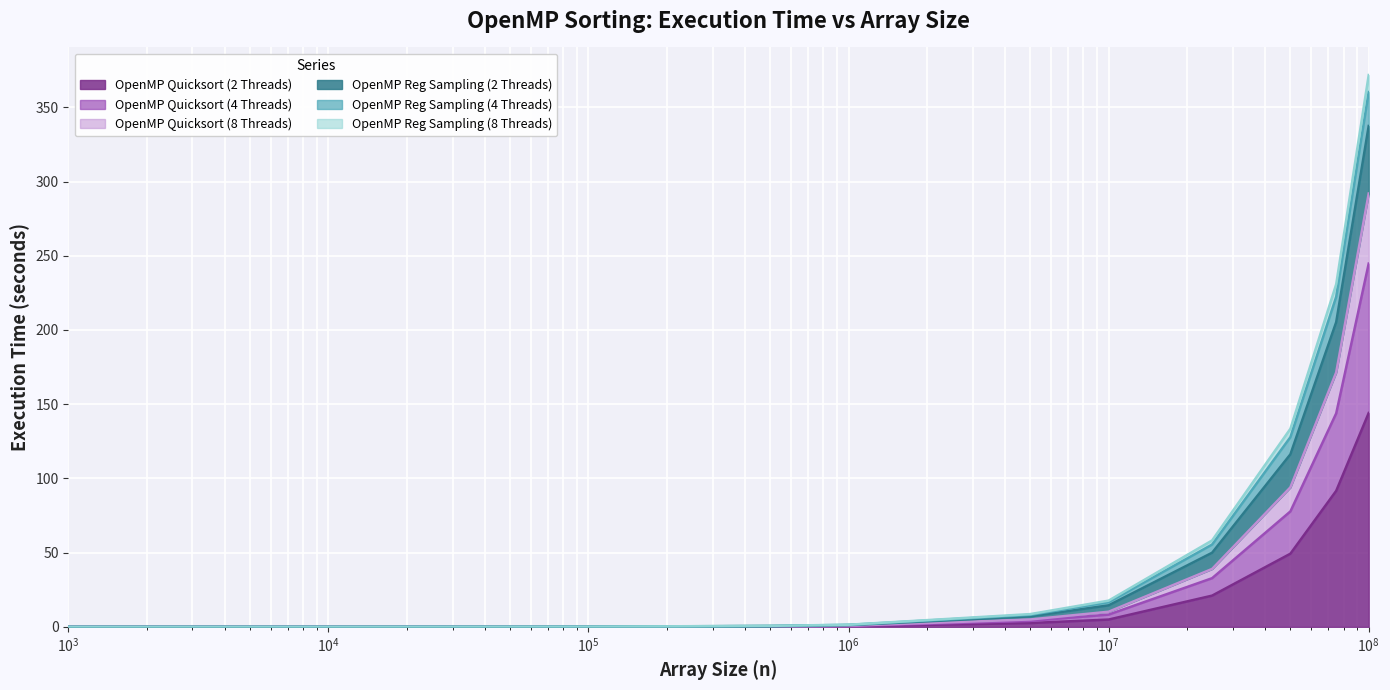

What is the highest value of the OpenMP Quicksort (2 Threads) series?

144.1